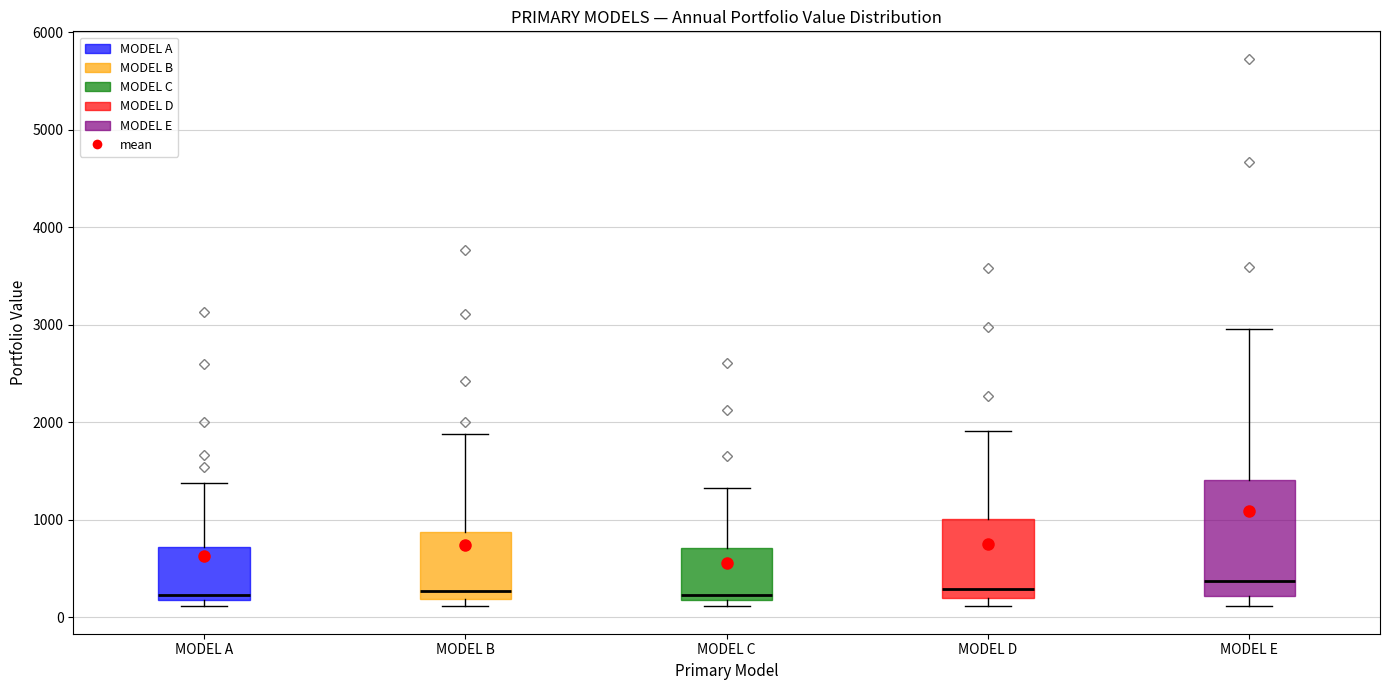

Comparing the boxes themselves (not the whiskers), which one is the tallest?

MODEL E